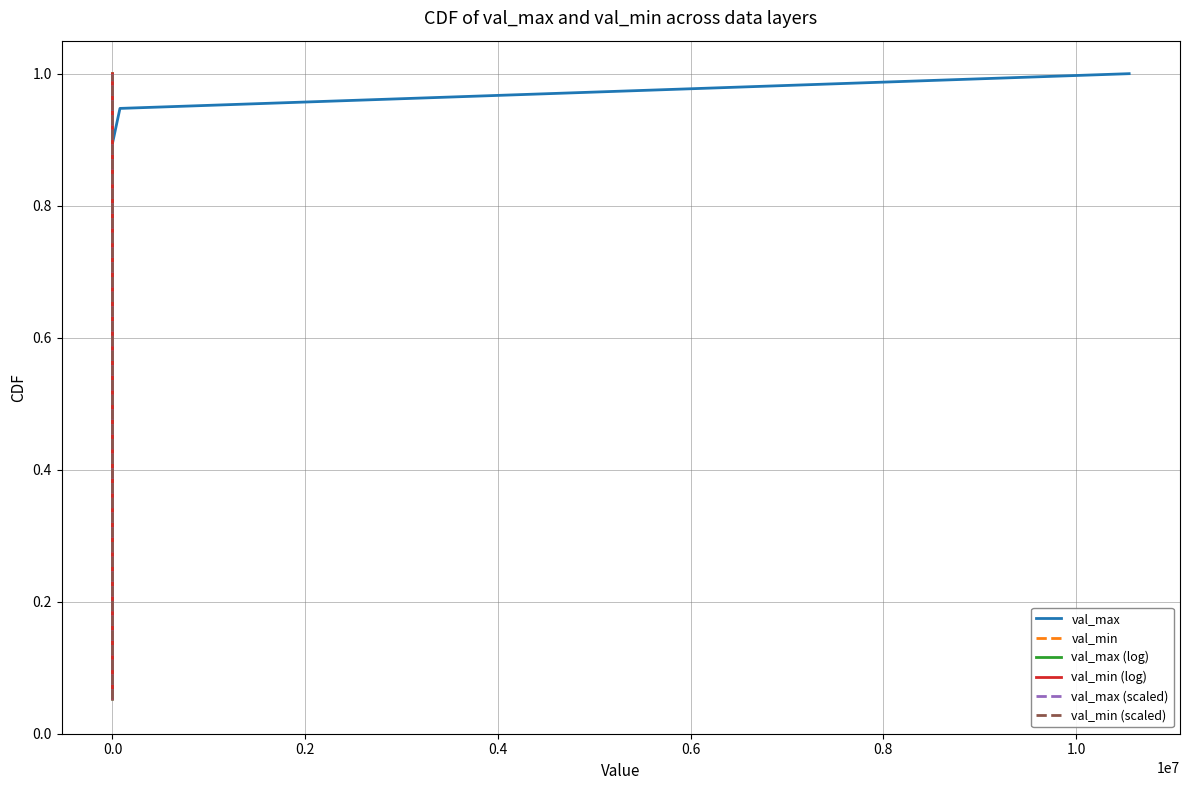

What is the maximum value shown in the chart?

1.0